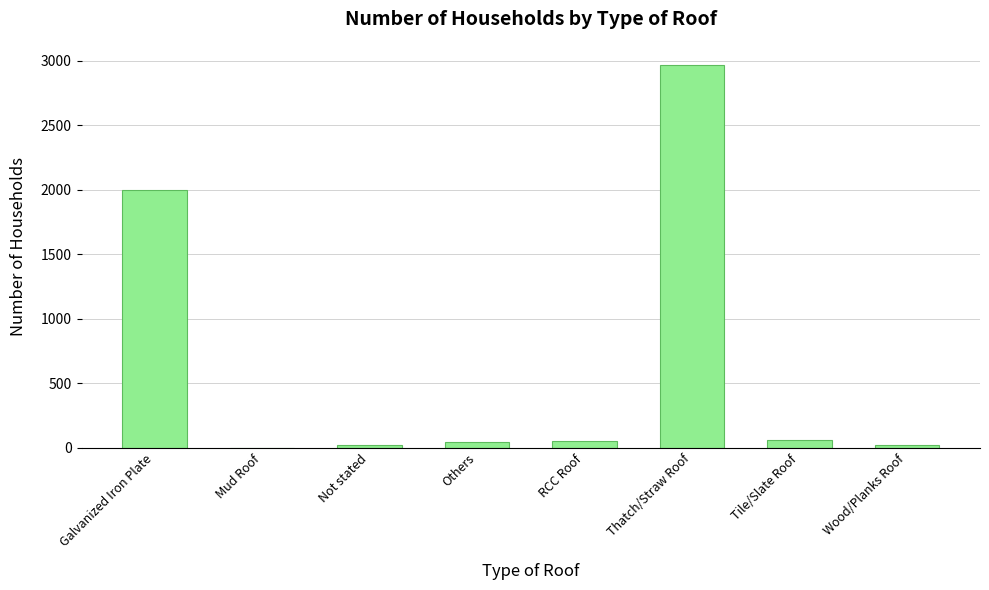

At which category does the chart reach its peak across all series?

Thatch/Straw Roof